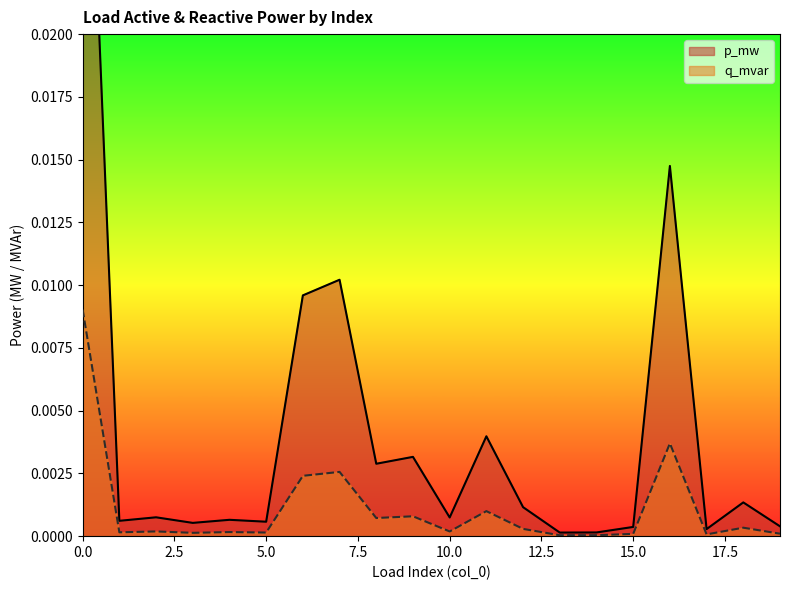

True or false: q_mvar has a value of 0.0 at 4.

True